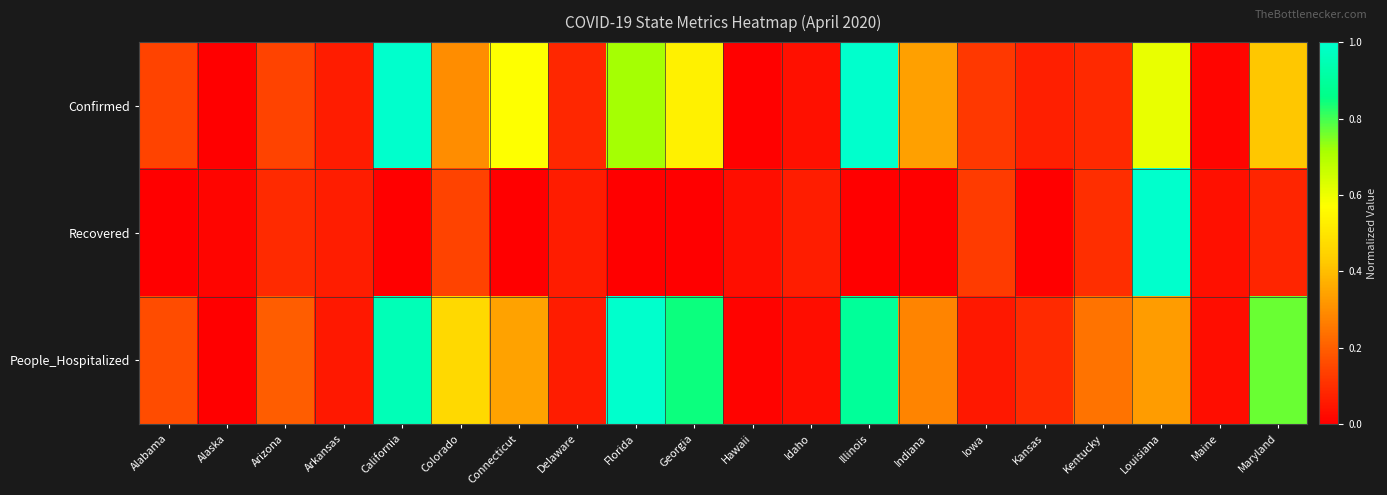

Reading left to right, extract all data points from this chart.

Confirmed: Alabama=0.1	Alaska=0.0	Arizona=0.1	Arkansas=0.1	California=1.0	Colorado=0.3	Connecticut=0.6	Delaware=0.1	Florida=0.7	Georgia=0.5	Hawaii=0.0	Idaho=0.0	Illinois=1.0	Indiana=0.3	Iowa=0.1	Kansas=0.1	Kentucky=0.1	Louisiana=0.6	Maine=0.0	Maryland=0.4
Recovered: Alabama=0.0	Alaska=0.0	Arizona=0.1	Arkansas=0.1	California=0.0	Colorado=0.1	Connecticut=0.0	Delaware=0.1	Florida=0.0	Georgia=0.0	Hawaii=0.0	Idaho=0.1	Illinois=0.0	Indiana=0.0	Iowa=0.1	Kansas=0.0	Kentucky=0.1	Louisiana=1.0	Maine=0.0	Maryland=0.1
People_Hospitalized: Alabama=0.2	Alaska=0.0	Arizona=0.2	Arkansas=0.1	California=1.0	Colorado=0.5	Connecticut=0.3	Delaware=0.1	Florida=1.0	Georgia=0.8	Hawaii=0.0	Idaho=0.0	Illinois=0.9	Indiana=0.3	Iowa=0.1	Kansas=0.1	Kentucky=0.2	Louisiana=0.3	Maine=0.0	Maryland=0.8